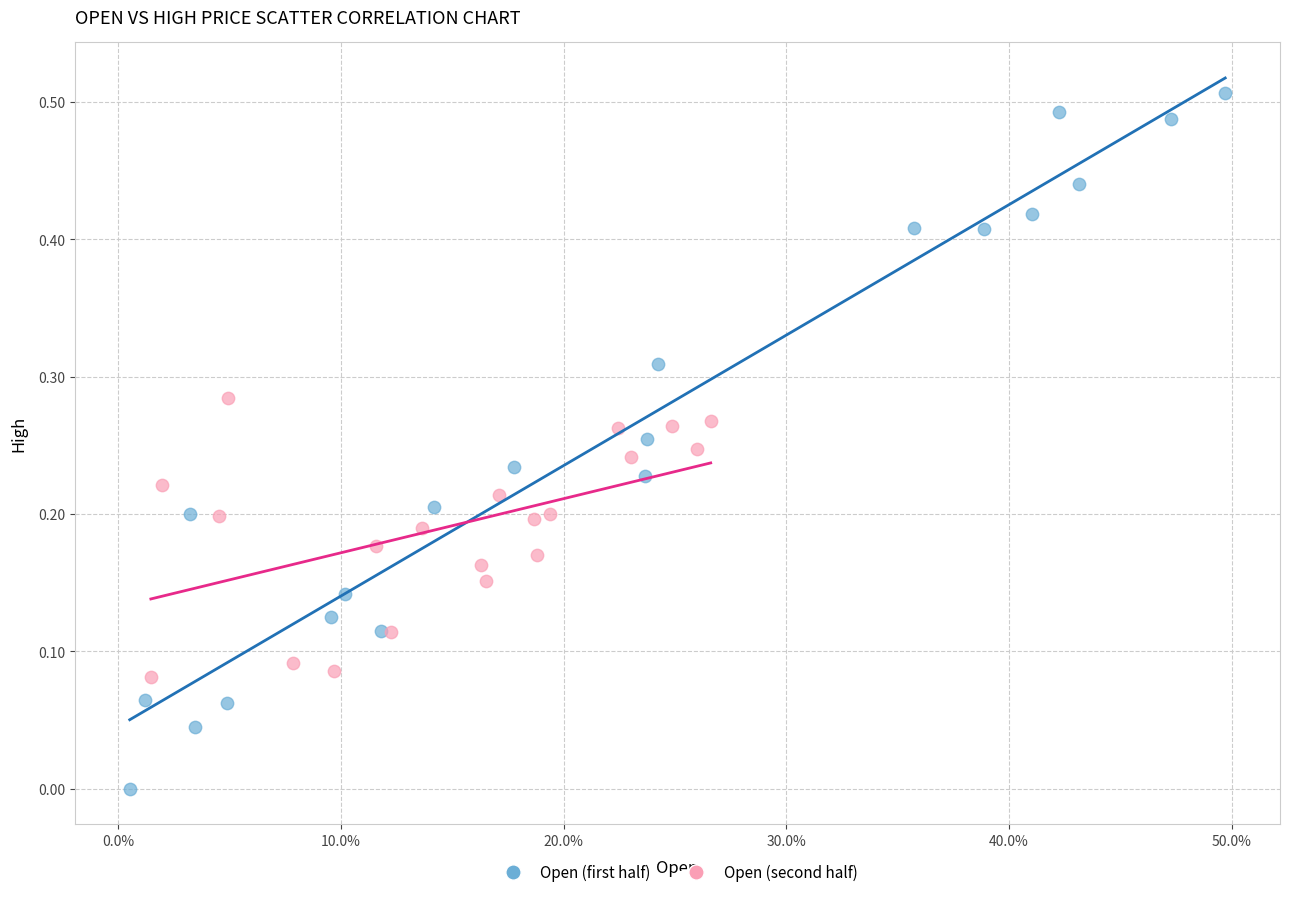

Which series has the widest spread of Y values?

Open (first half)